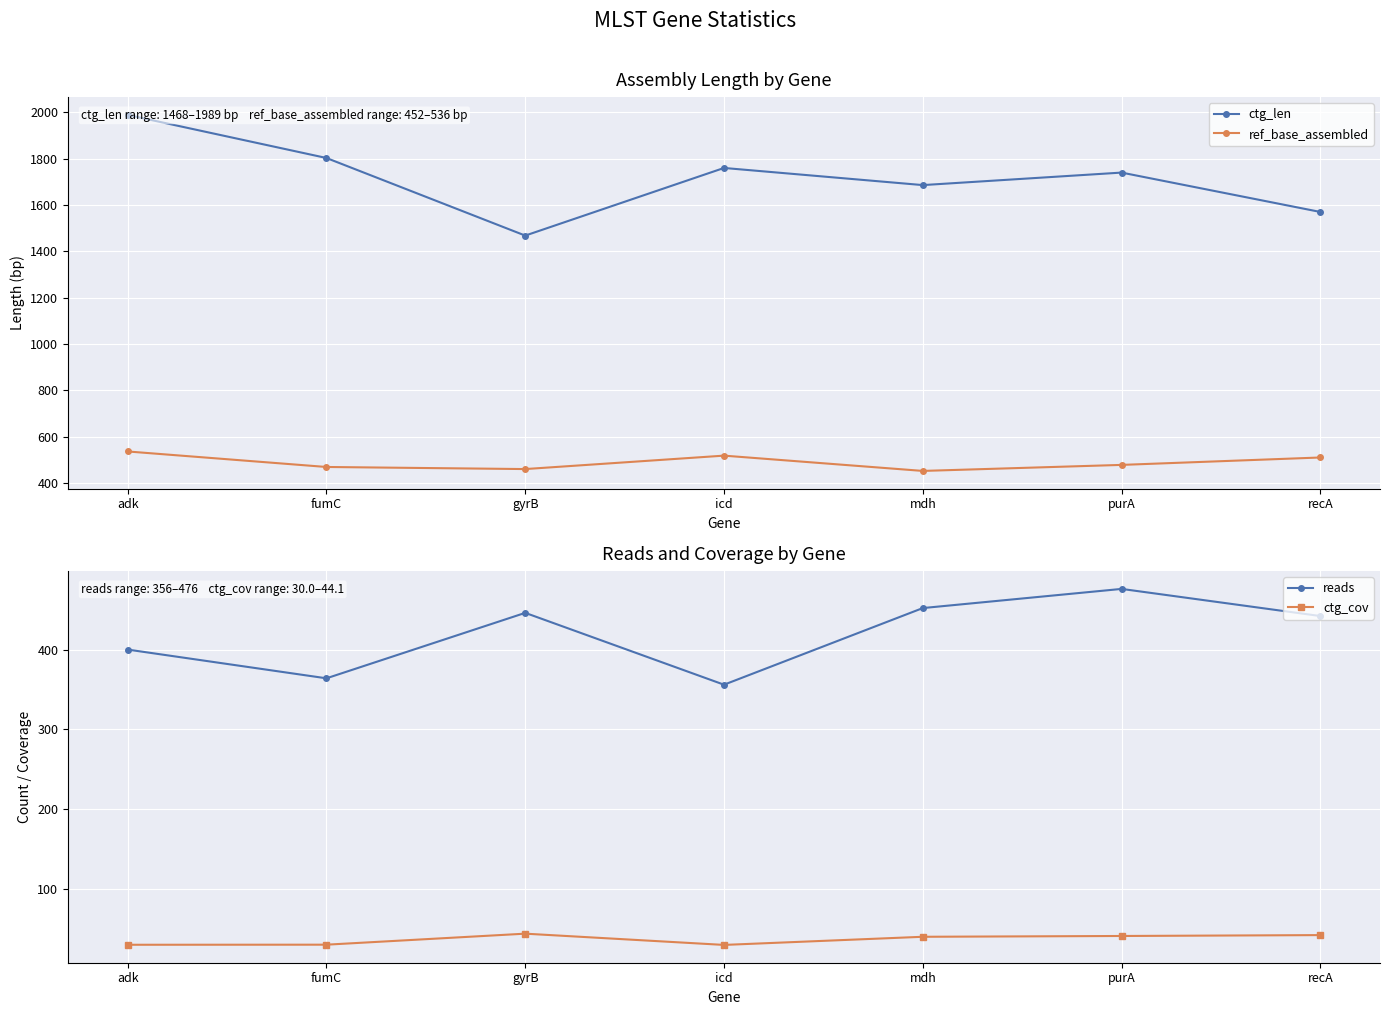

Reading left to right, what are all the values shown in this chart?

ctg_len: 1989.0	1803.0	1468.0	1760.0	1686.0	1740.0	1570.0
ref_base_assembled: 536.0	469.0	460.0	518.0	452.0	478.0	510.0
reads: 400.0	364.0	446.0	356.0	452.0	476.0	442.0
ctg_cov: 30.2	30.3	44.1	30.0	40.2	41.2	42.3